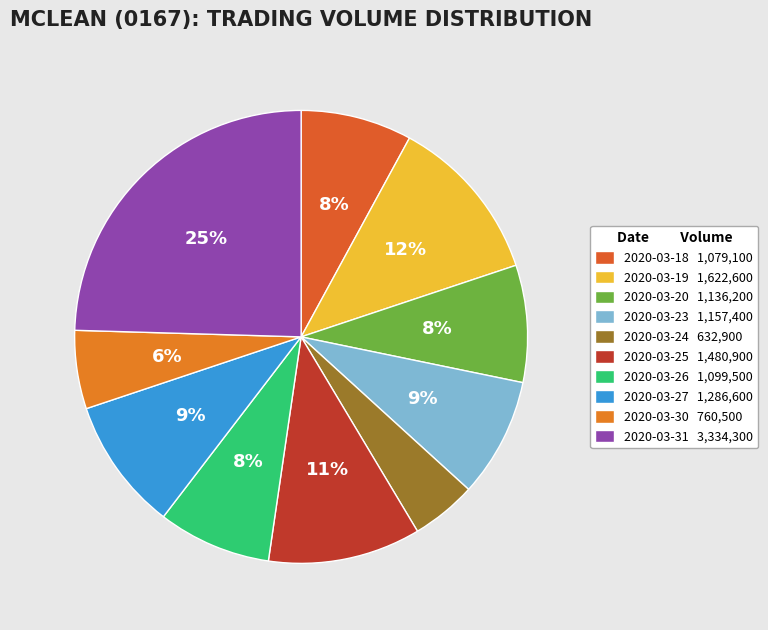

What is the change in value from 2020-03-20 to 2020-03-25?

+344700